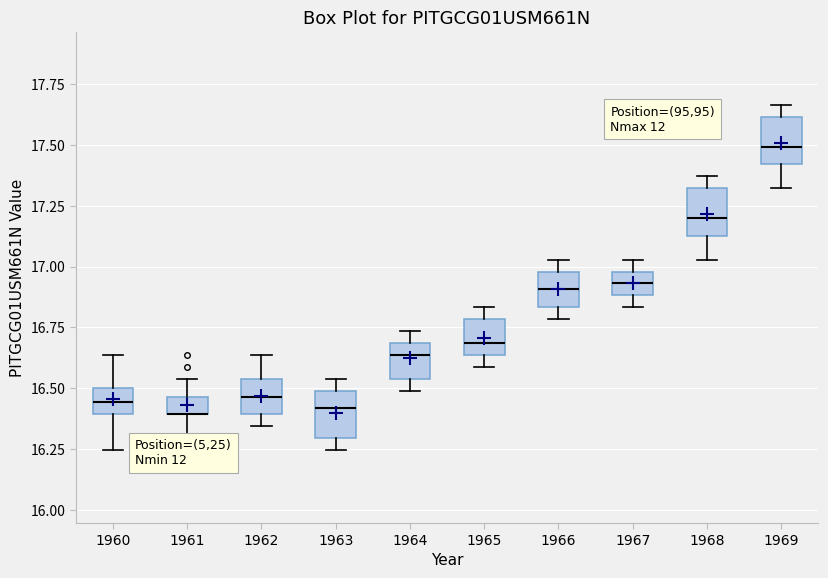

Where is the upper edge of the box at x = 1963 on the y-axis? The values are not printed on the chart, so give them approximately, as read against the axis.

16.50